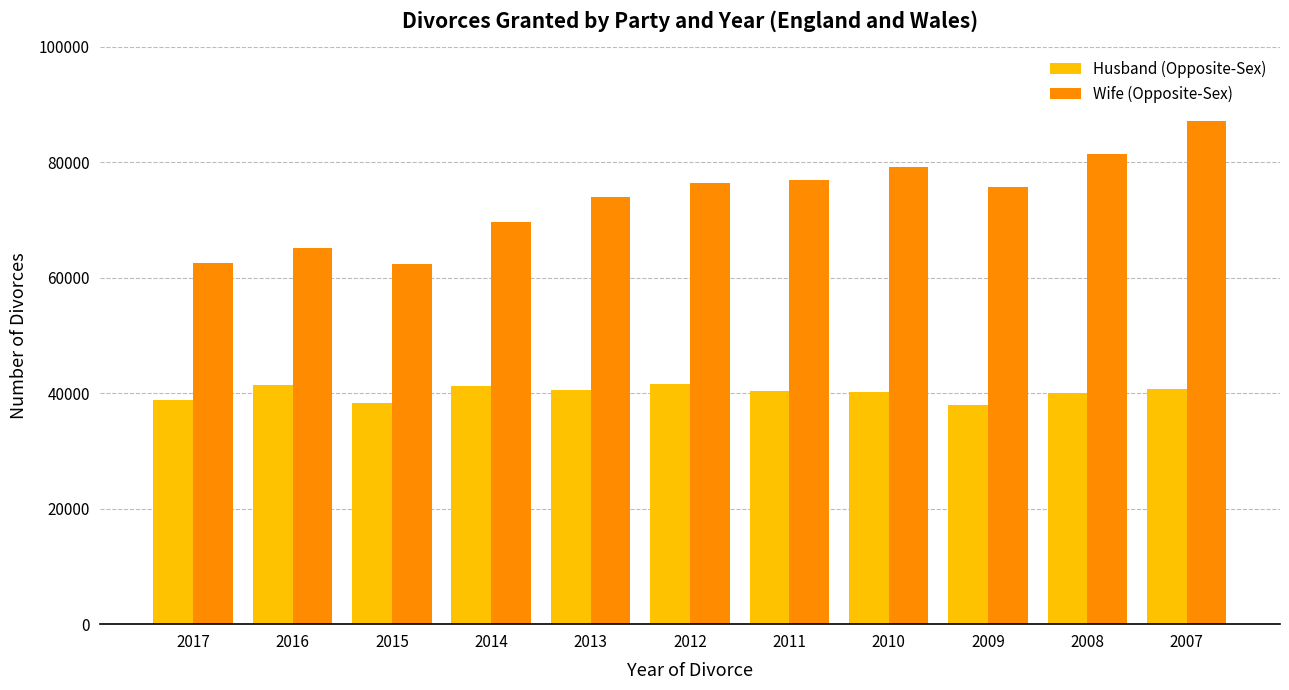

What is the maximum value shown in the chart?

87075